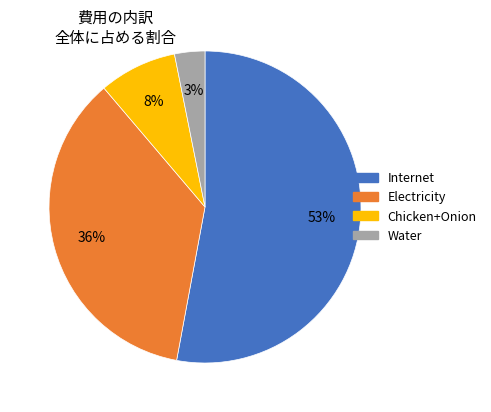

To the nearest percent, what is the average slice percentage?

25%